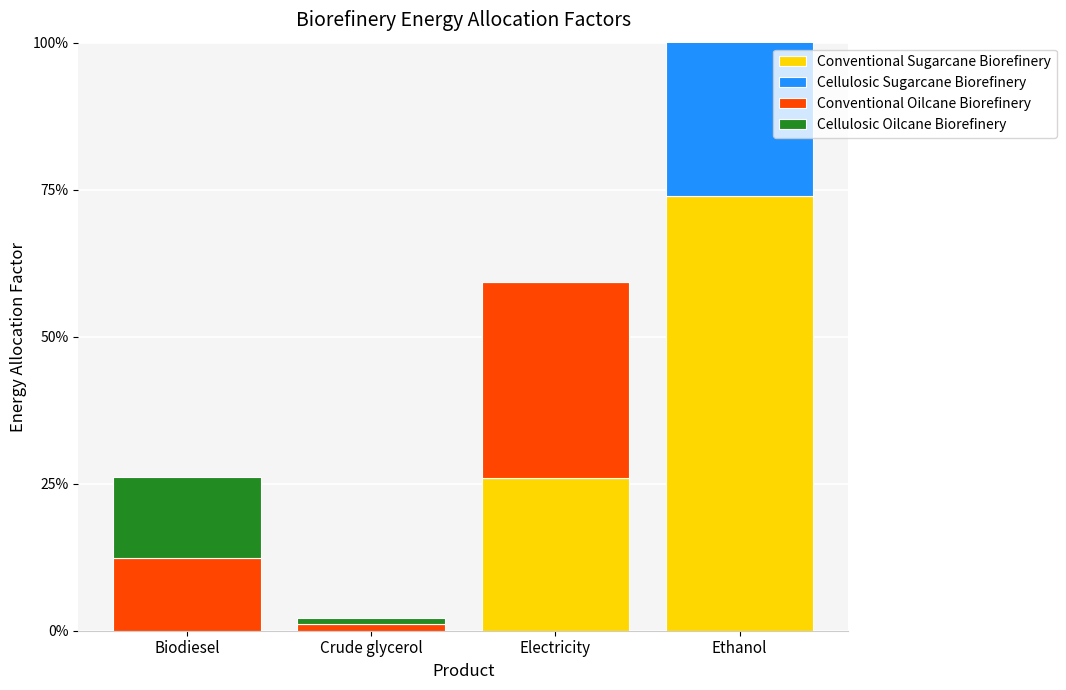

Rank the categories by Conventional Oilcane Biorefinery value from lowest to highest.

Crude glycerol, Biodiesel, Electricity, Ethanol